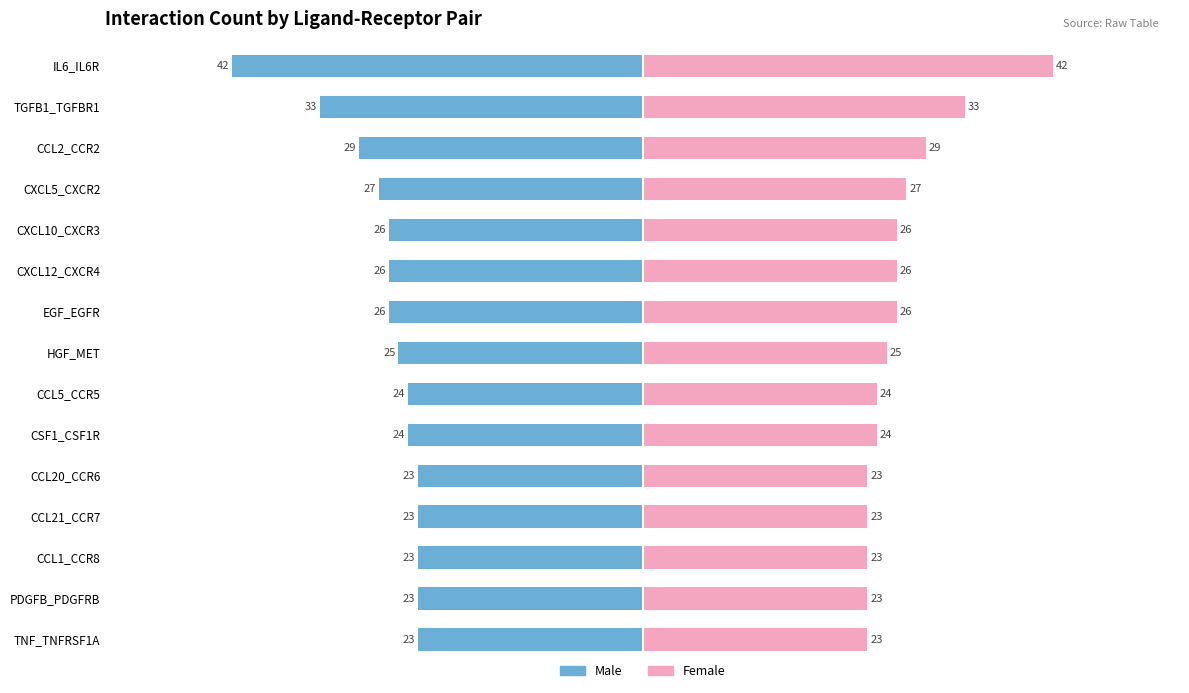

What is the difference between the maximum and minimum values in the Female series?

19